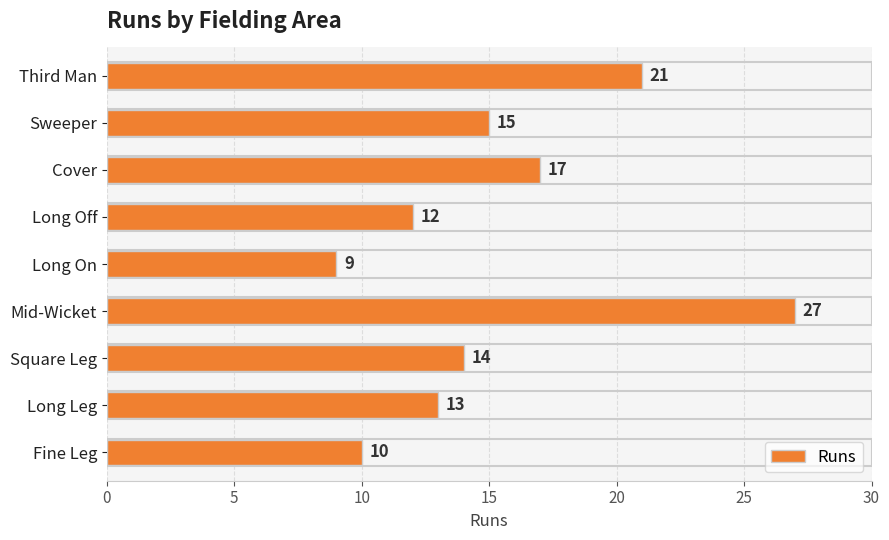

Which has a higher value, Square Leg or Mid-Wicket?

Mid-Wicket